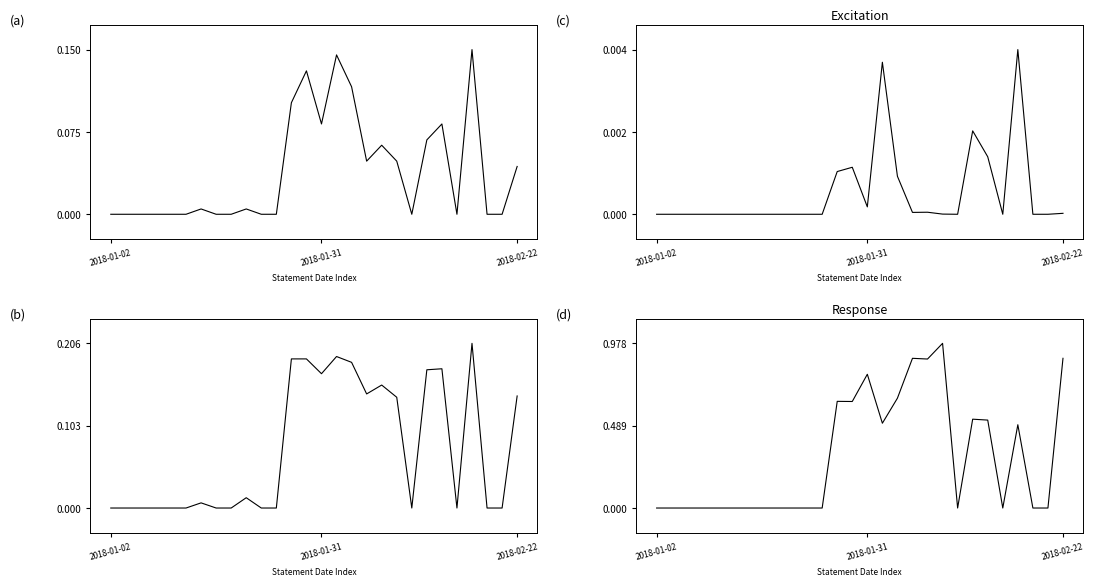

In degree_centrality, how many points are lower than both neighbors (excluding endpoints)?

4